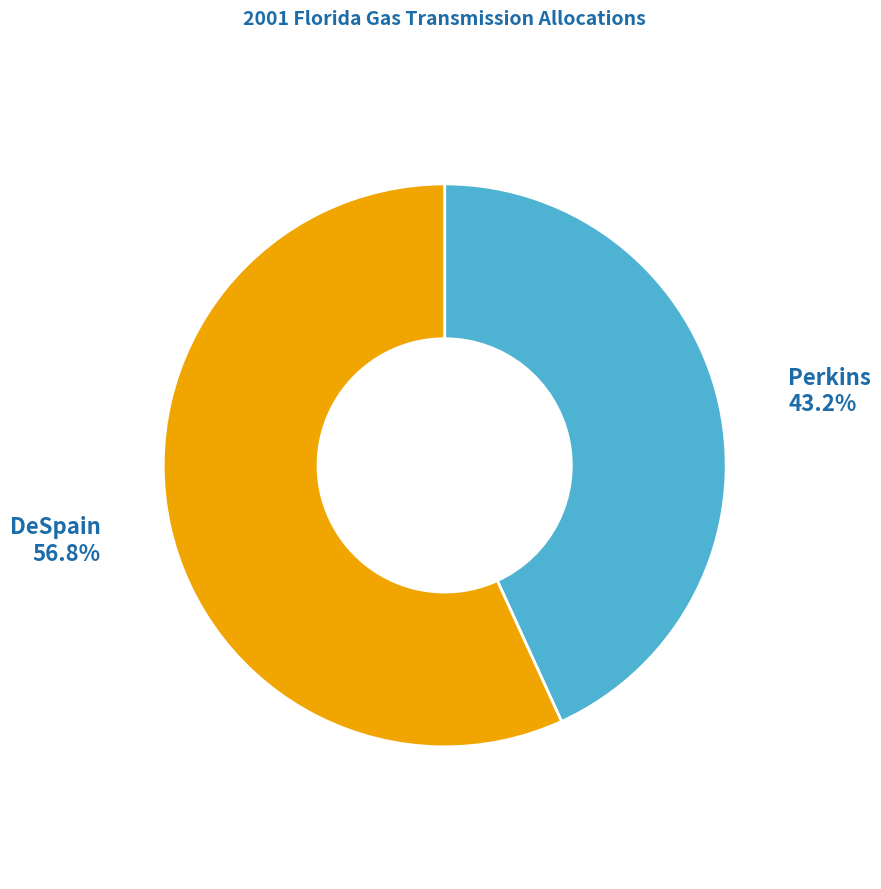

Does any single category account for the majority?

Yes